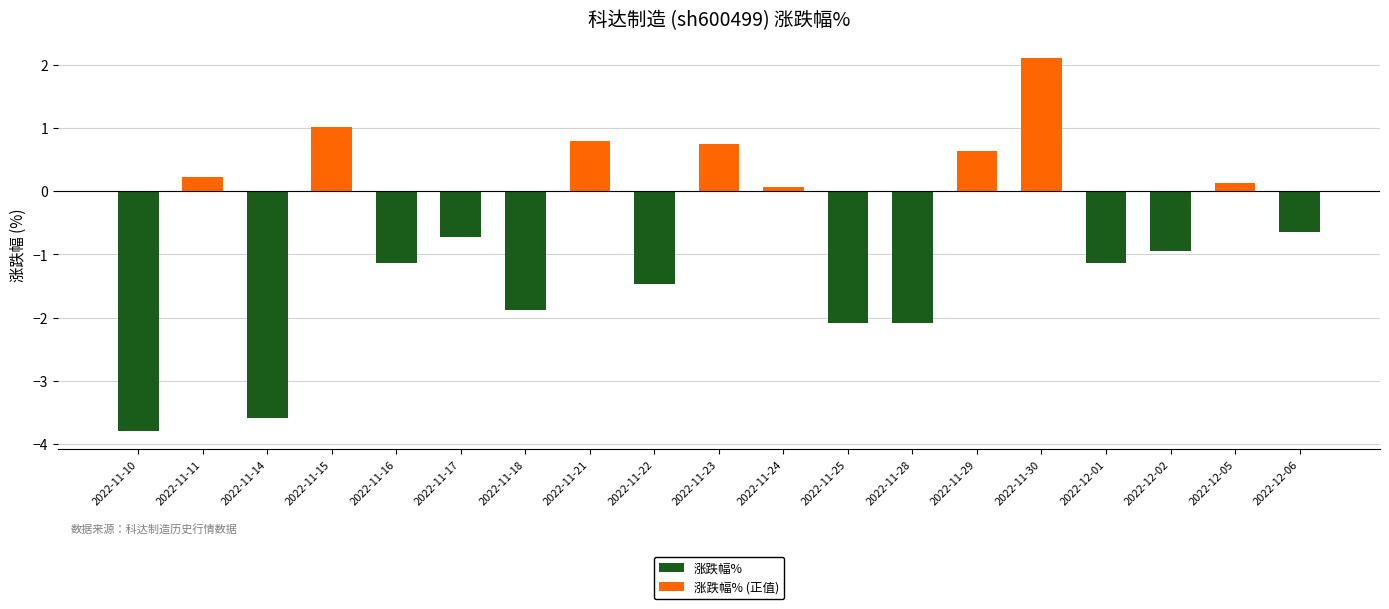

Reading right to left, what are all the values shown in this chart?

涨跌幅%: 2022-12-06=-0.6	2022-12-05=0.1	2022-12-02=-0.9	2022-12-01=-1.1	2022-11-30=2.1	2022-11-29=0.6	2022-11-28=-2.1	2022-11-25=-2.1	2022-11-24=0.1	2022-11-23=0.8	2022-11-22=-1.5	2022-11-21=0.8	2022-11-18=-1.9	2022-11-17=-0.7	2022-11-16=-1.1	2022-11-15=1.0	2022-11-14=-3.6	2022-11-11=0.2	2022-11-10=-3.8
涨跌幅% (正值): 2022-12-06=0.0	2022-12-05=0.1	2022-12-02=0.0	2022-12-01=0.0	2022-11-30=2.1	2022-11-29=0.6	2022-11-28=0.0	2022-11-25=0.0	2022-11-24=0.1	2022-11-23=0.8	2022-11-22=0.0	2022-11-21=0.8	2022-11-18=0.0	2022-11-17=0.0	2022-11-16=0.0	2022-11-15=1.0	2022-11-14=0.0	2022-11-11=0.2	2022-11-10=0.0